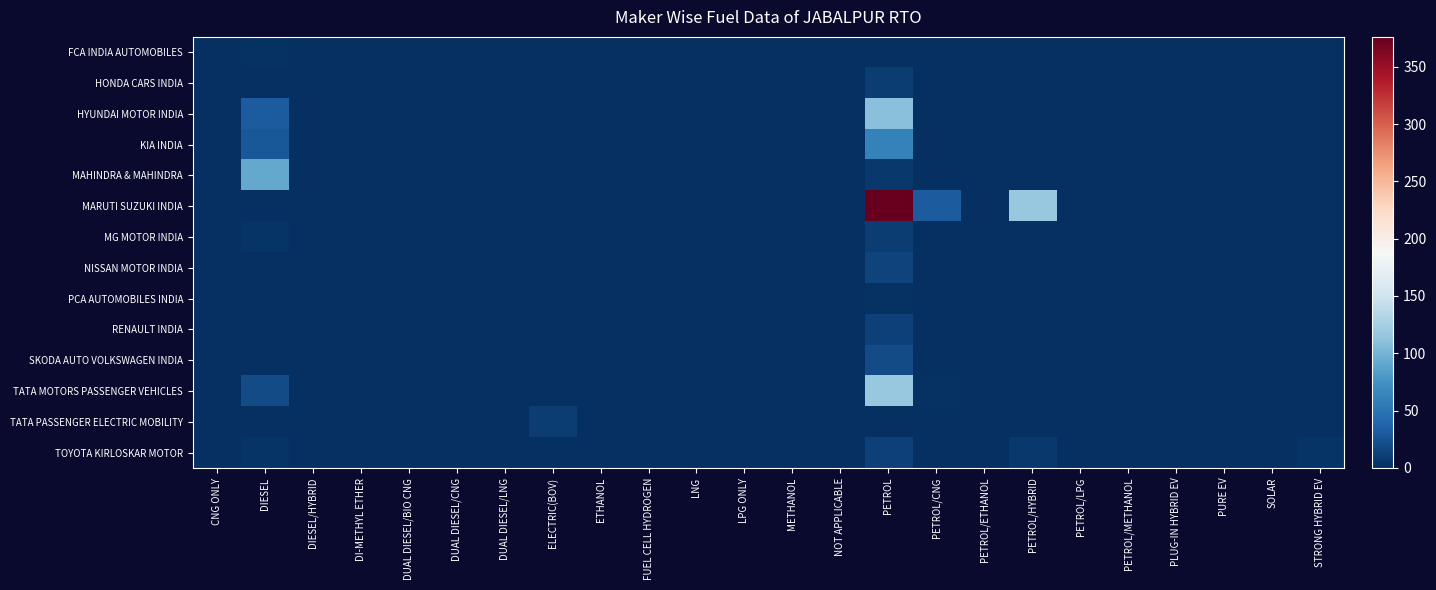

Which has a higher value, SOLAR or ELECTRIC(BOV)?

SOLAR